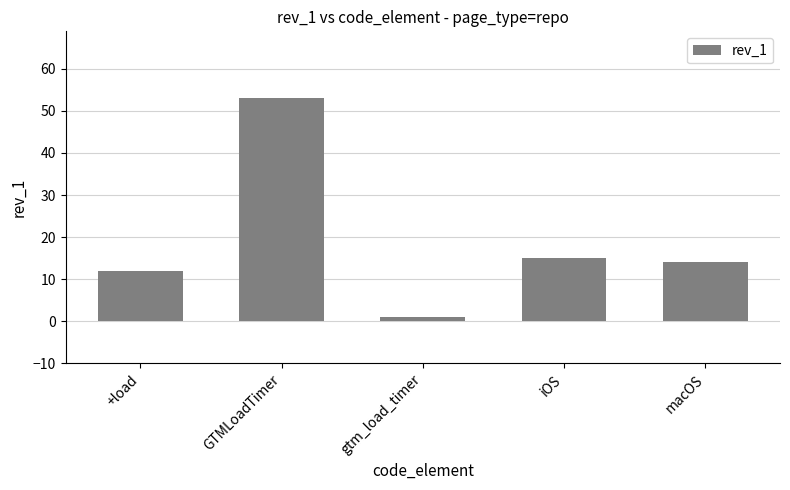

Reading left to right, extract all data points from this chart.

12	53	1	15	14